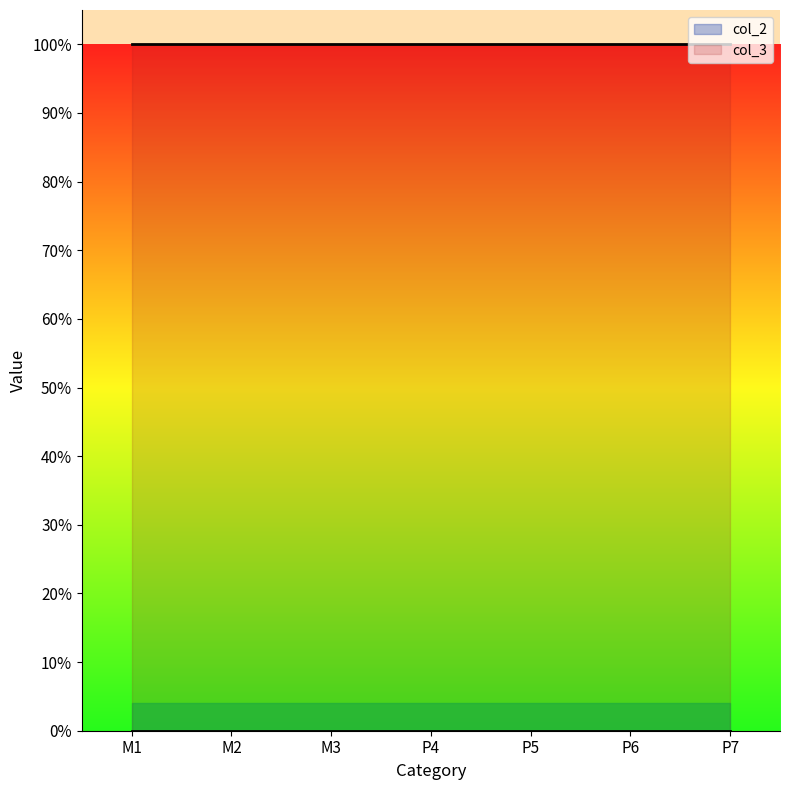

At P7, list the series in order from smallest to largest.

col_2, col_3